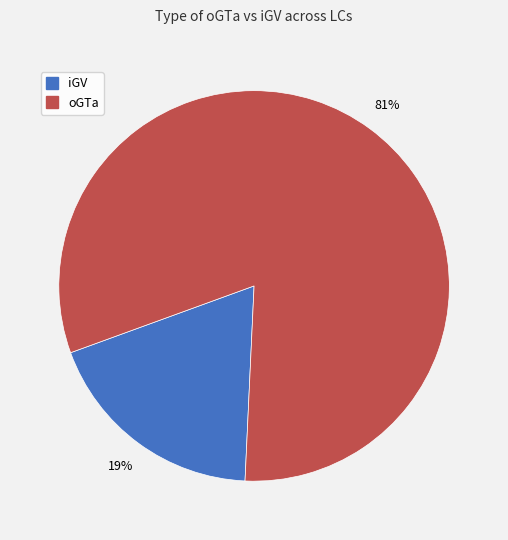

To the nearest percent, what is the average slice percentage?

50%